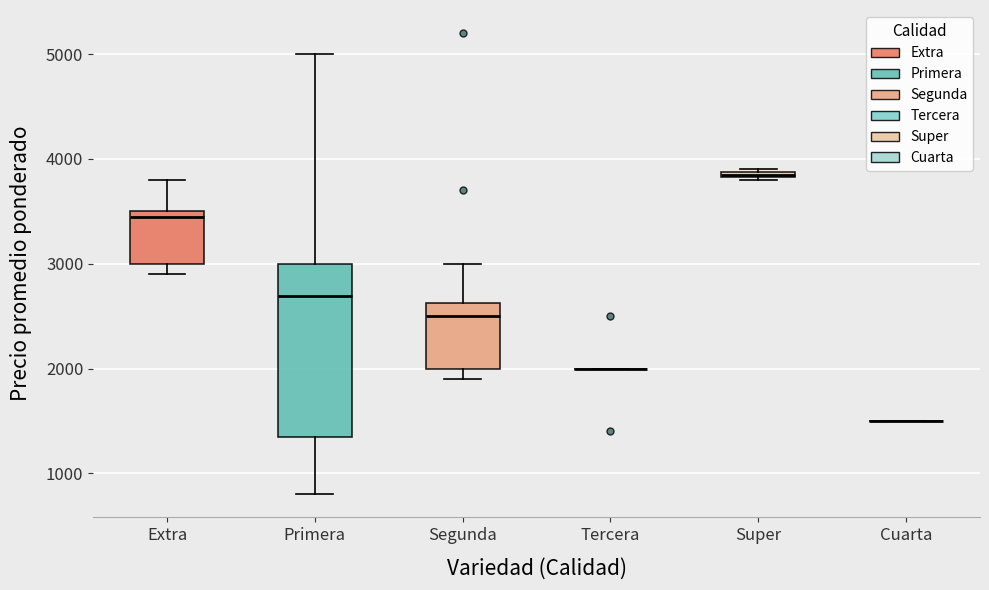

Which box is the tallest, from its lower edge to its upper edge?

Primera